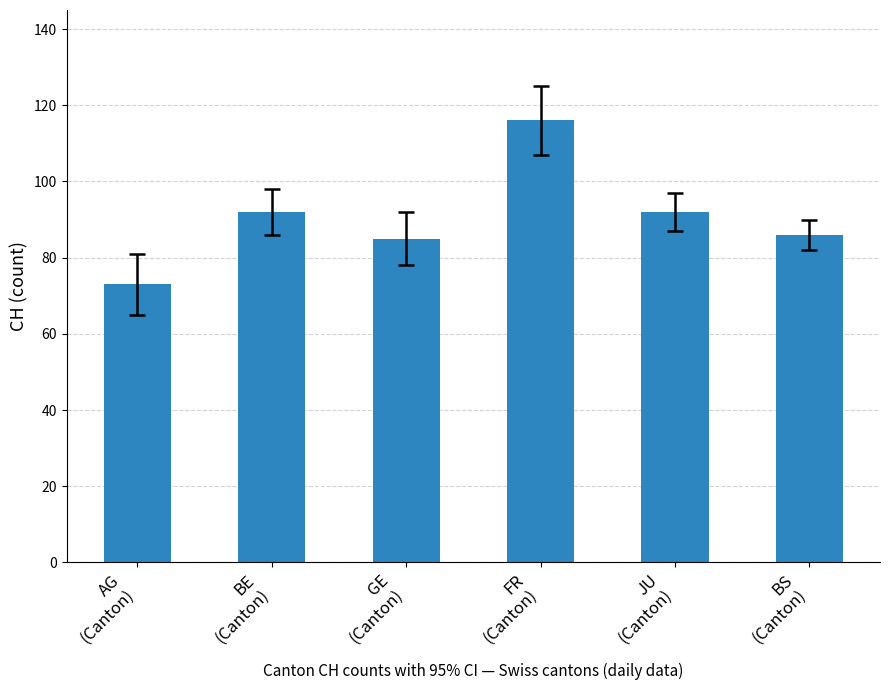

Read the value at FR
(Canton), to the nearest 10.

120